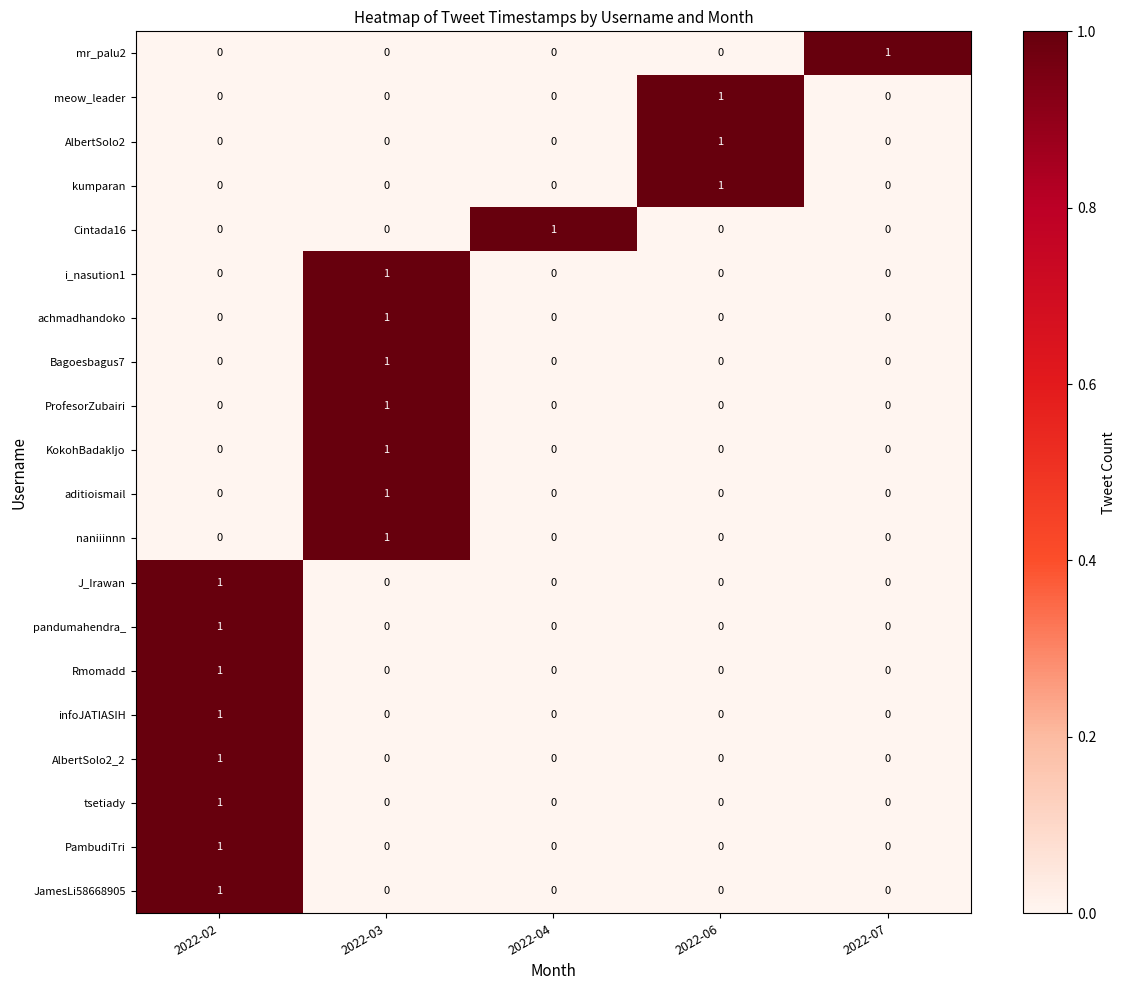

How many pandumahendra_ values are between 0 and 1?

5